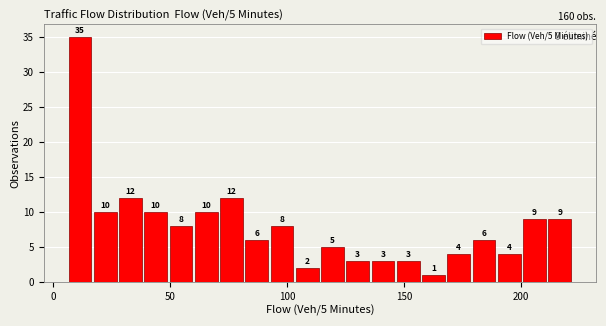

Read against the x-axis, roughly where is the centre of the tallest bar?

10